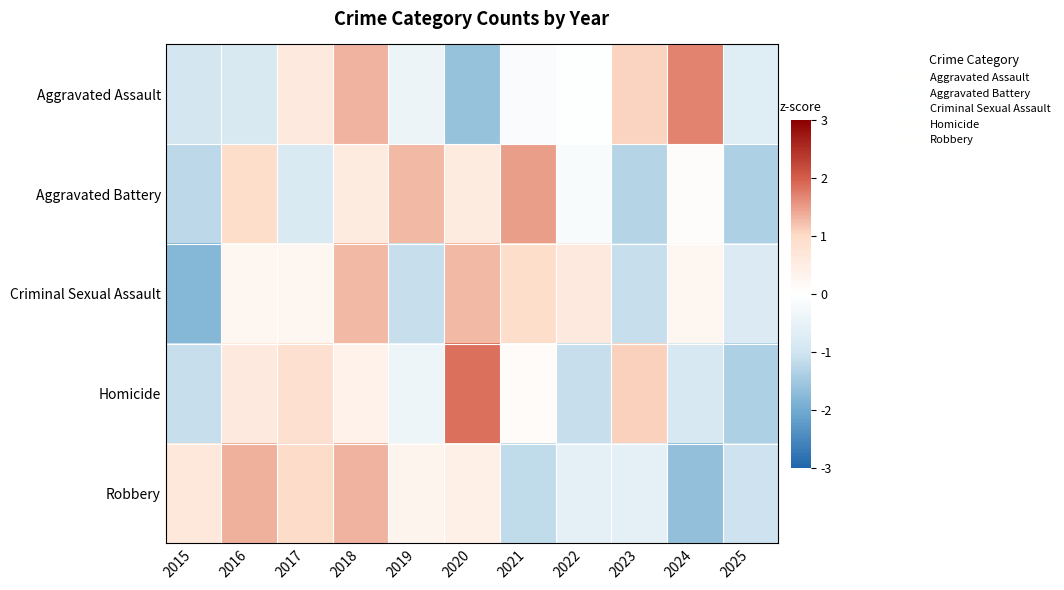

Rank the series at 2018 from lowest to highest value.

Homicide, Aggravated Battery, Criminal Sexual Assault, Robbery, Aggravated Assault